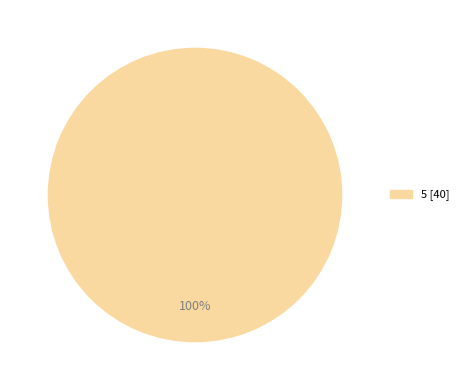

How many slices are in this pie chart?

1